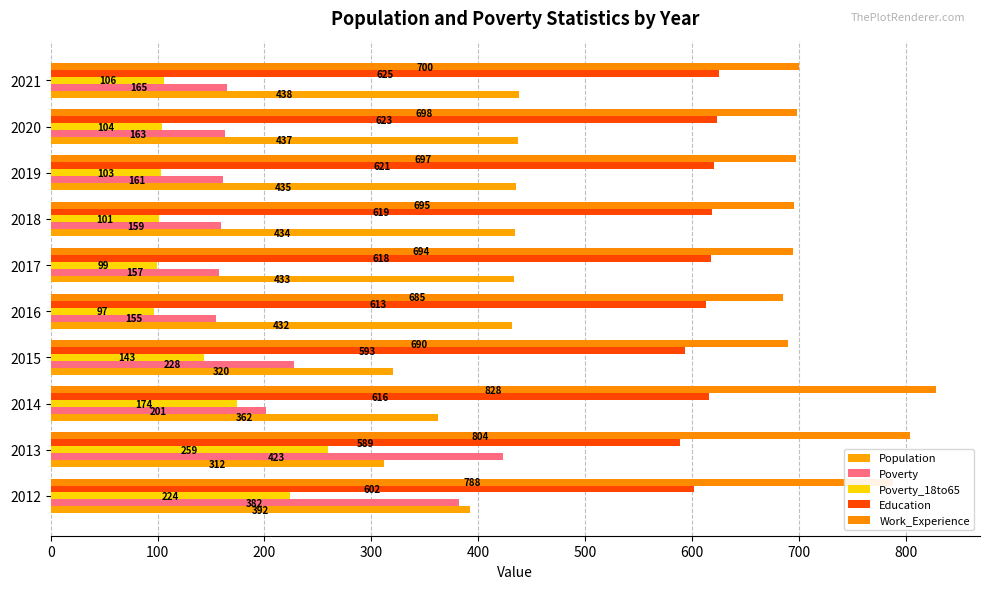

How many values in the Population series are below 433?

5